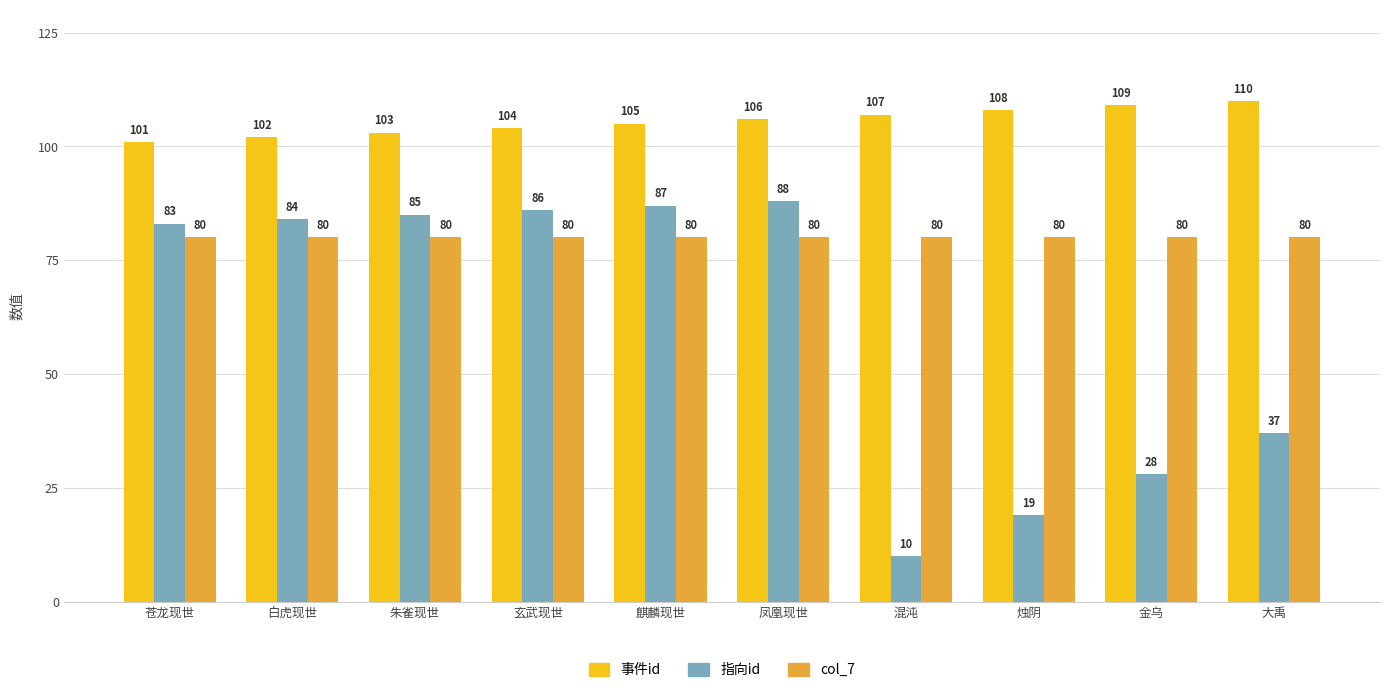

Which series has the widest spread of values?

指向id